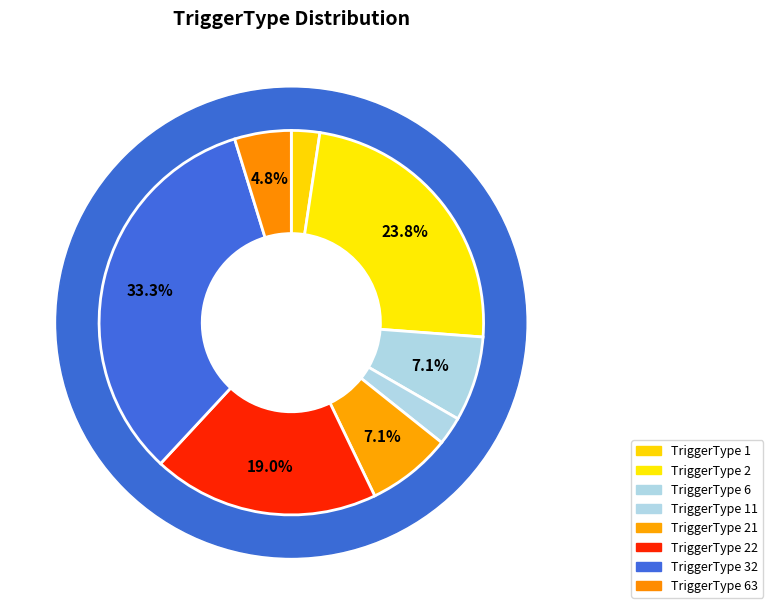

Which has a higher value, TriggerType_32 or TriggerType_11?

TriggerType_32